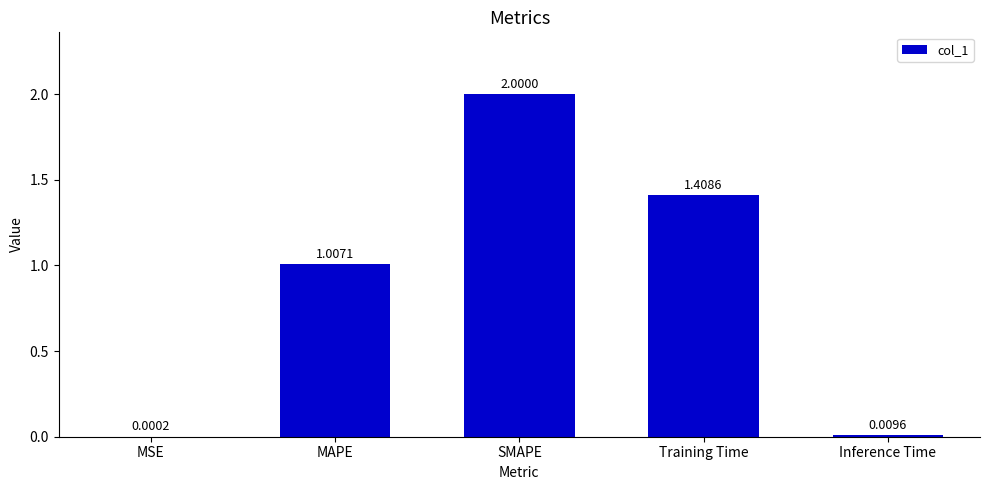

What is the maximum value shown in the chart?

2.0